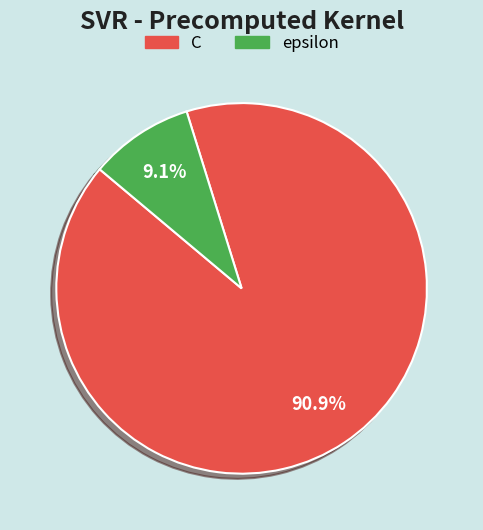

Rank the categories by value from highest to lowest.

C, epsilon